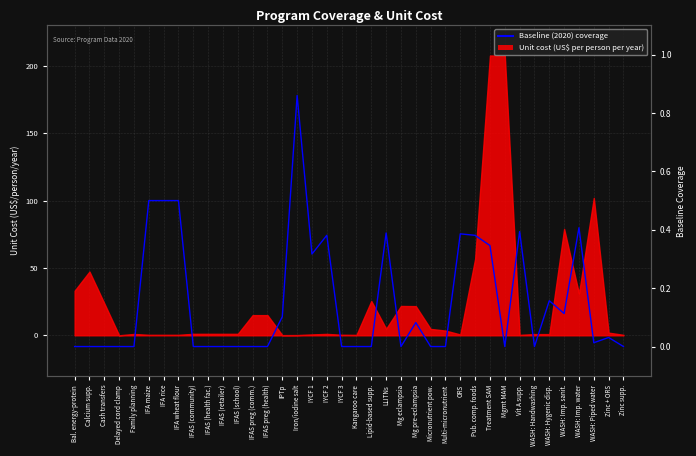

At which category does the chart reach its minimum across all series?

Bal. energy-protein